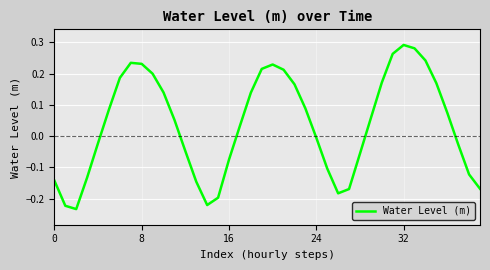

What is the difference between the maximum and minimum values?

0.5